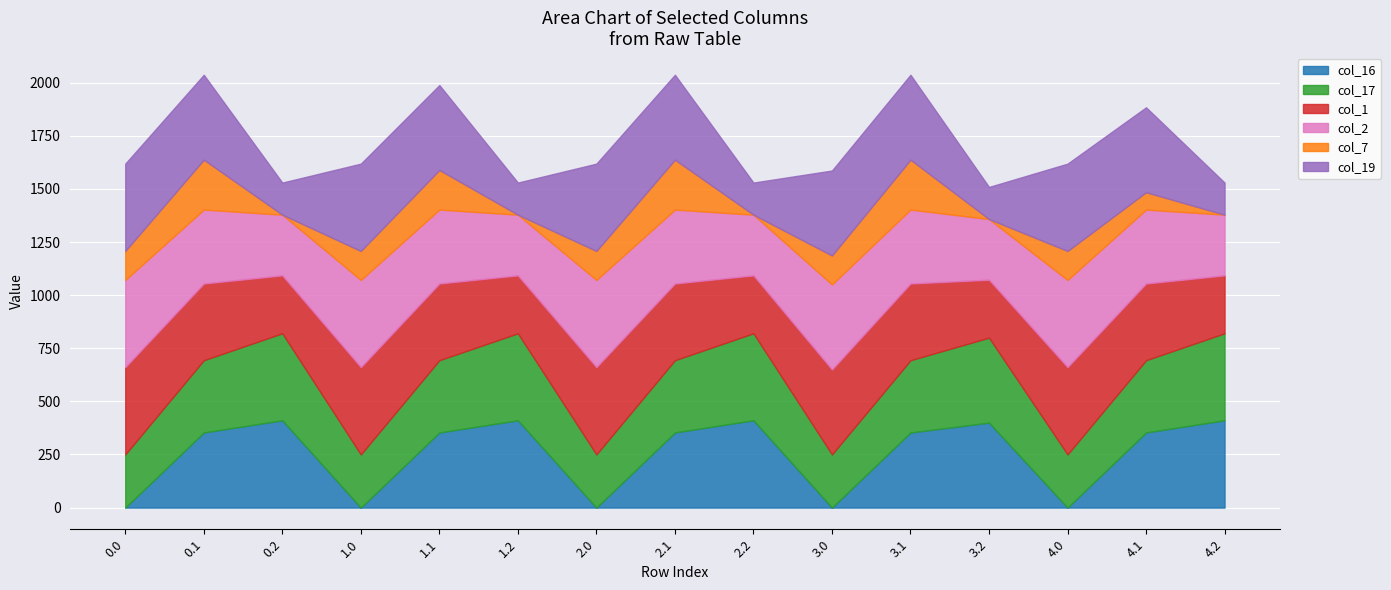

What is the total value across all series at 0.1?

2037.4